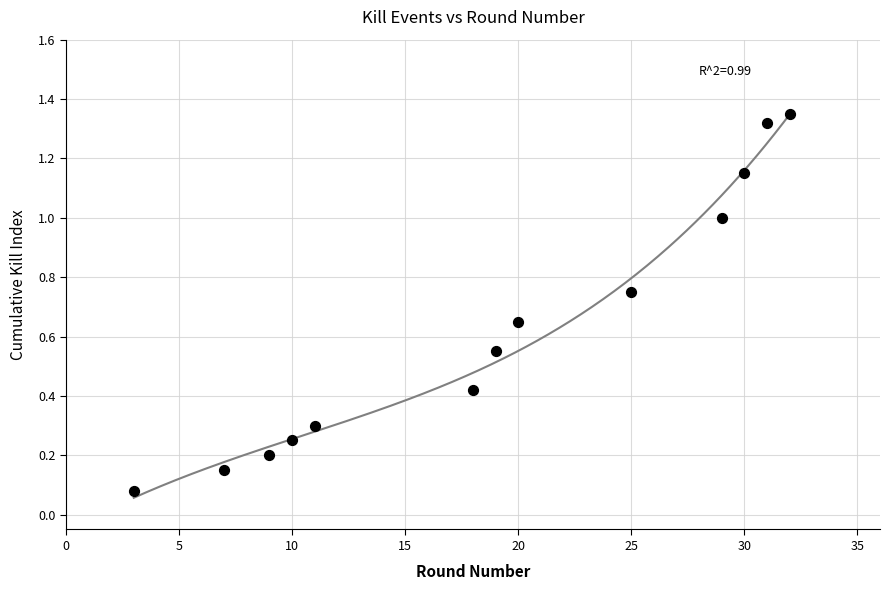

What is the range of X values (max minus min)?

29.0